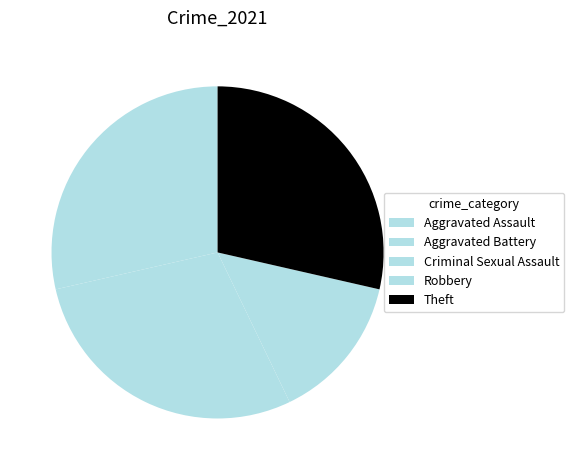

Does any single category account for the majority?

No